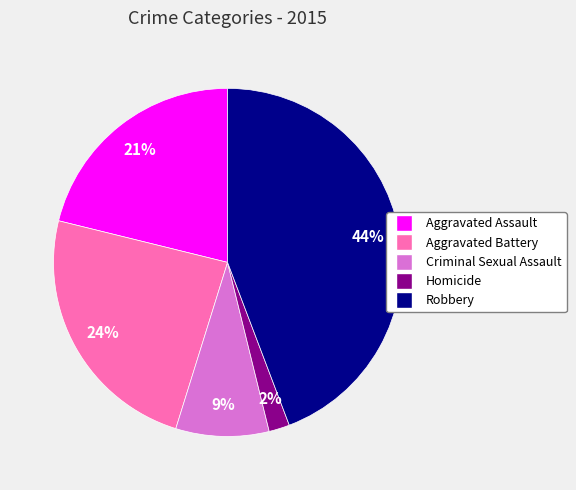

Is it true that Aggravated Battery is 24% of the pie?

True